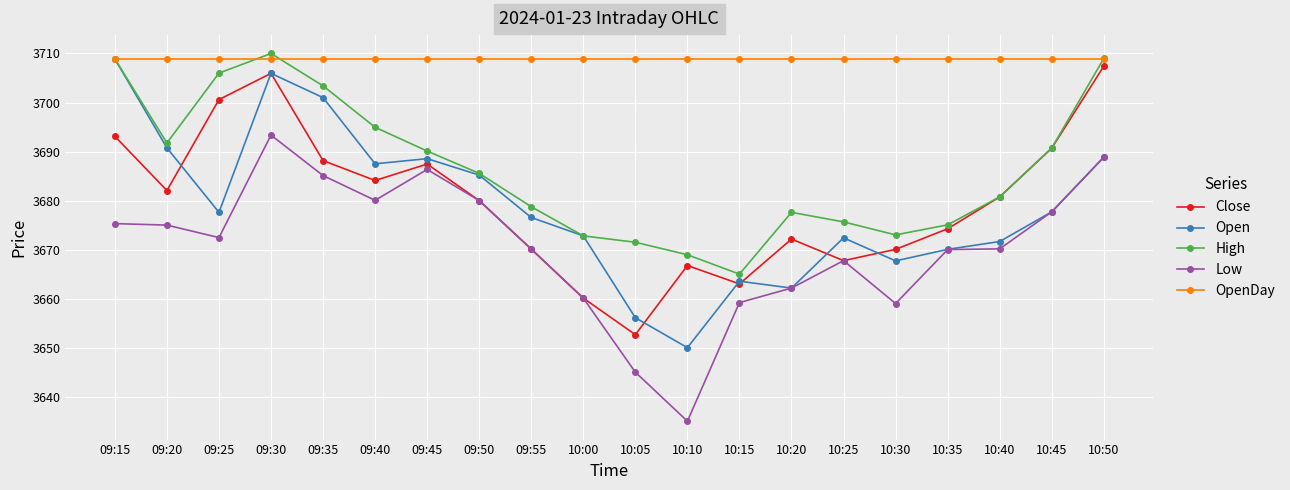

True or false: High has more than 2 interior local peaks.

False